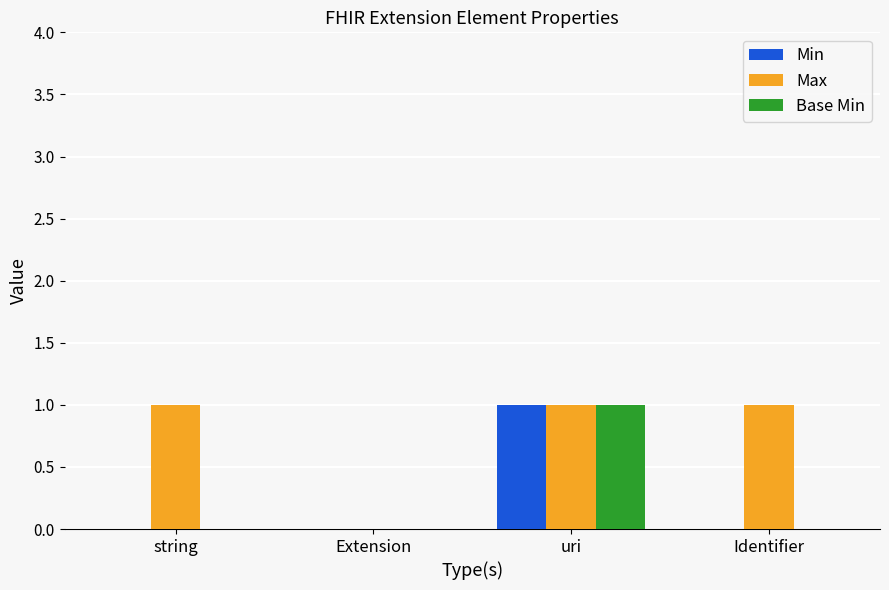

True or false: Min has a value of 0 at uri.

False